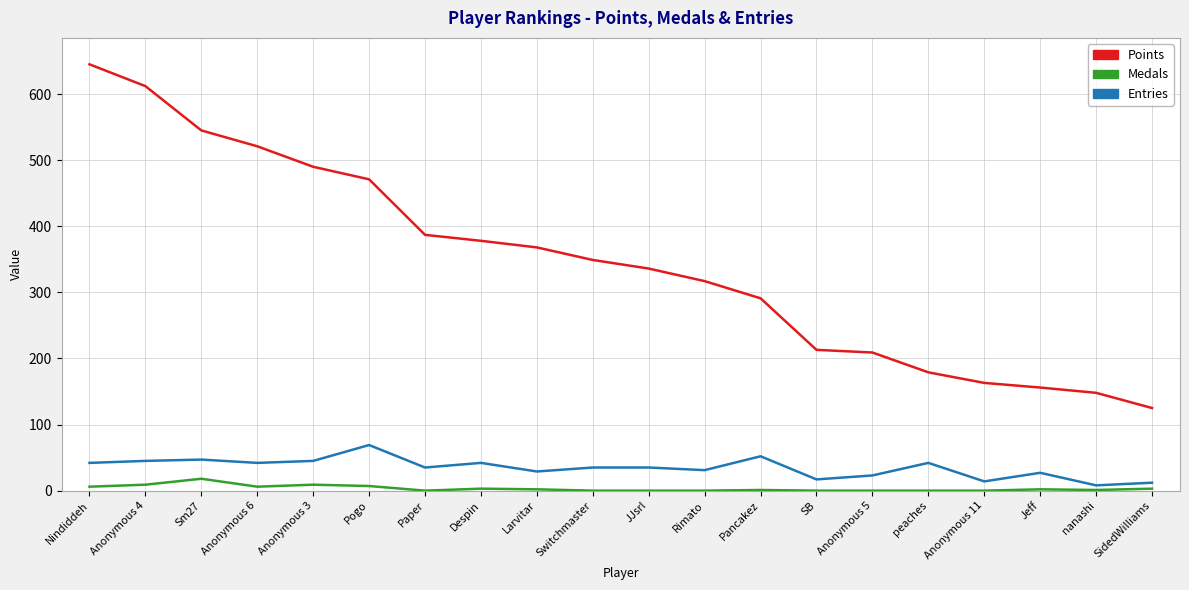

What is the difference between the maximum and minimum values in the Points series?

520